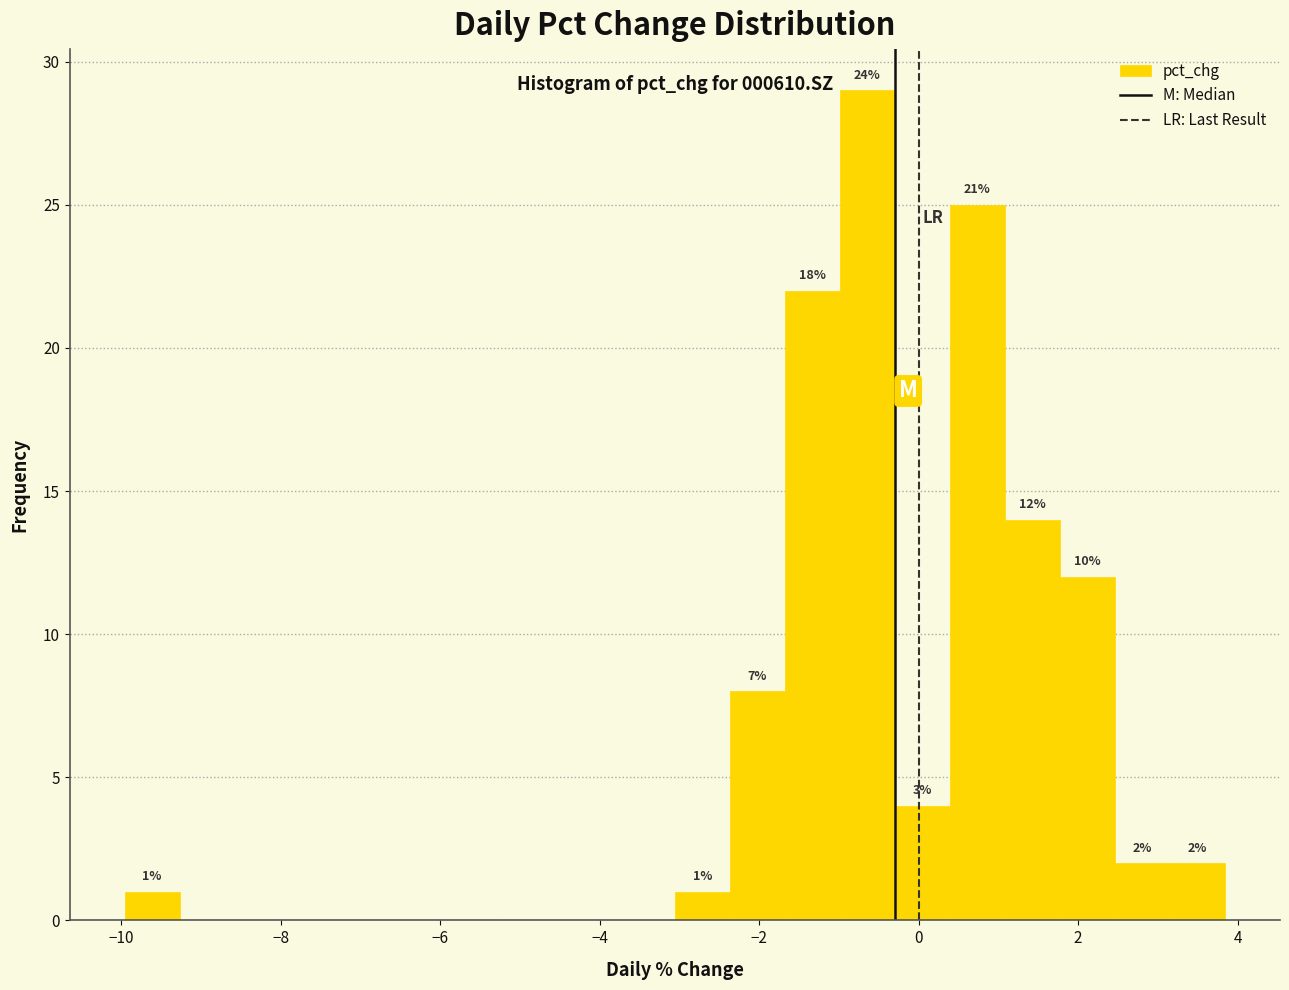

Around what value on the x-axis is the tallest bar? Give the approximate position of its centre, as read against the axis.

-0.6